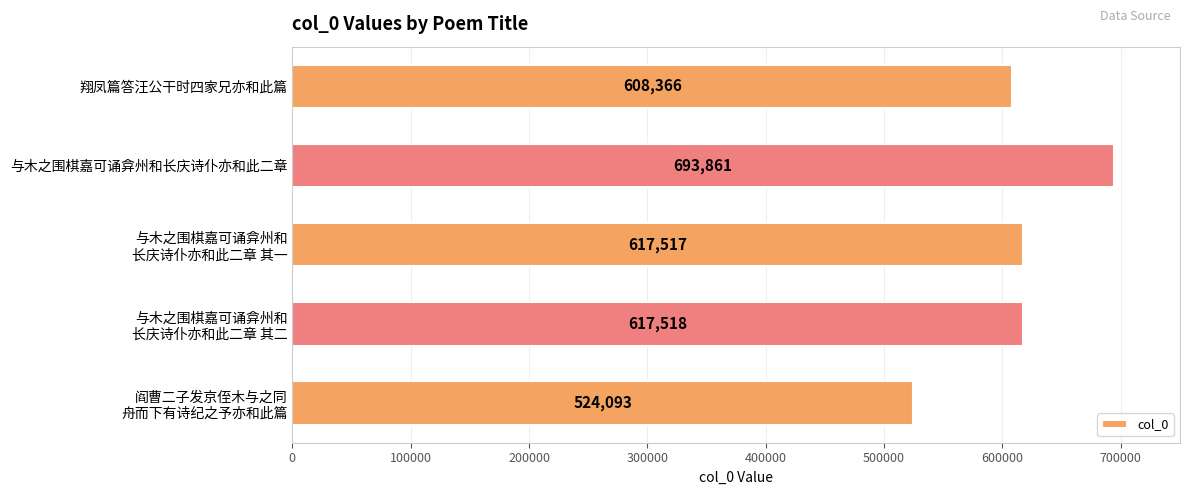

Rank the categories by value from lowest to highest.

阎曹二子发京侄木与之同
舟而下有诗纪之予亦和此篇, 翔凤篇答汪公干时四家兄亦和此篇, 与木之围棋嘉可诵弇州和
长庆诗仆亦和此二章 其一, 与木之围棋嘉可诵弇州和
长庆诗仆亦和此二章 其二, 与木之围棋嘉可诵弇州和长庆诗仆亦和此二章